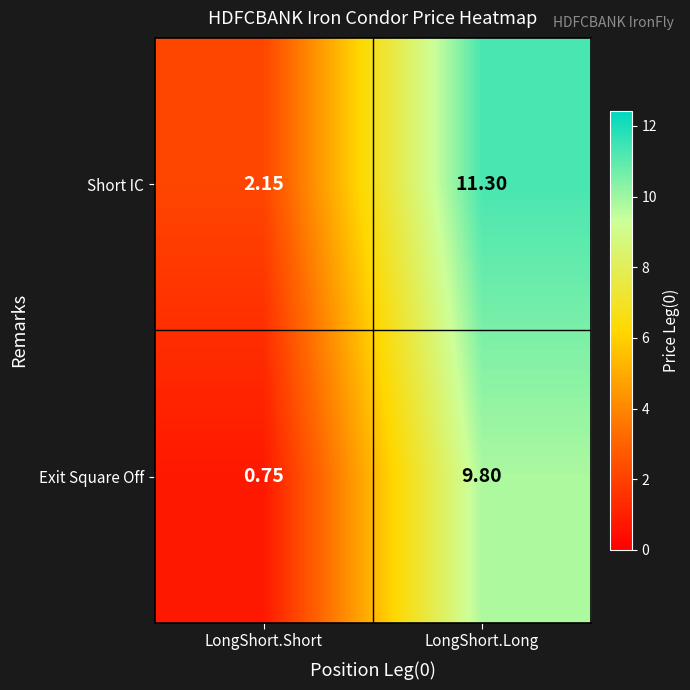

At which category does the chart reach its minimum across all series?

LongShort.Short